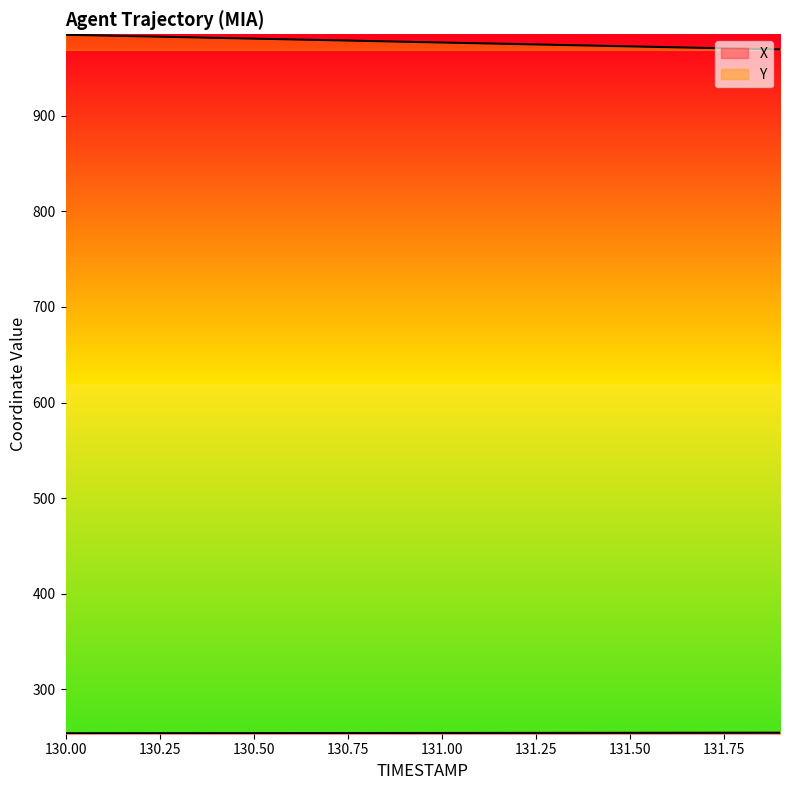

At 130.4, list the series in order from largest to smallest.

Y, X